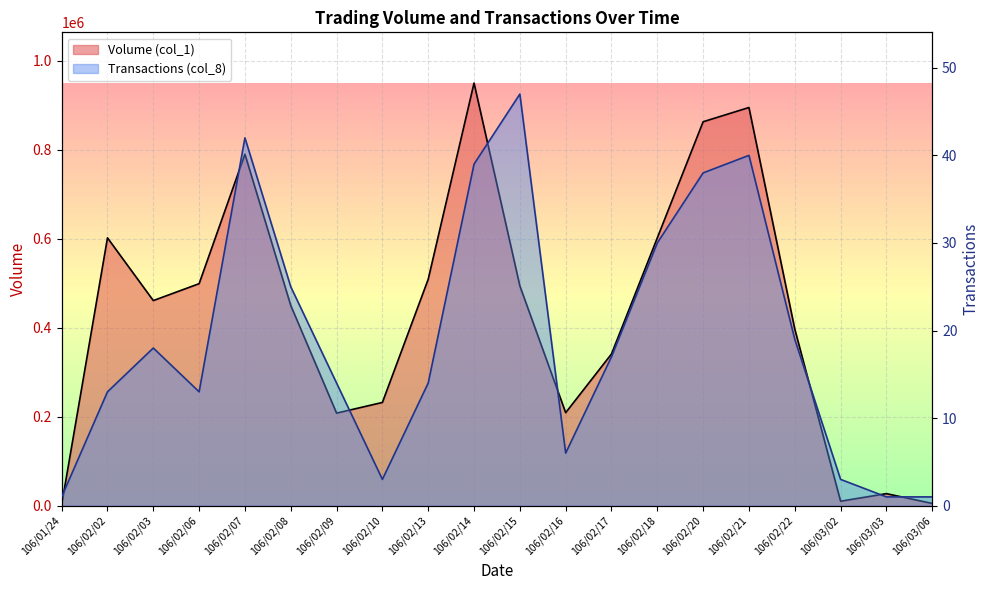

What is the difference between the maximum and minimum values in the Transactions (col_8) series?

46